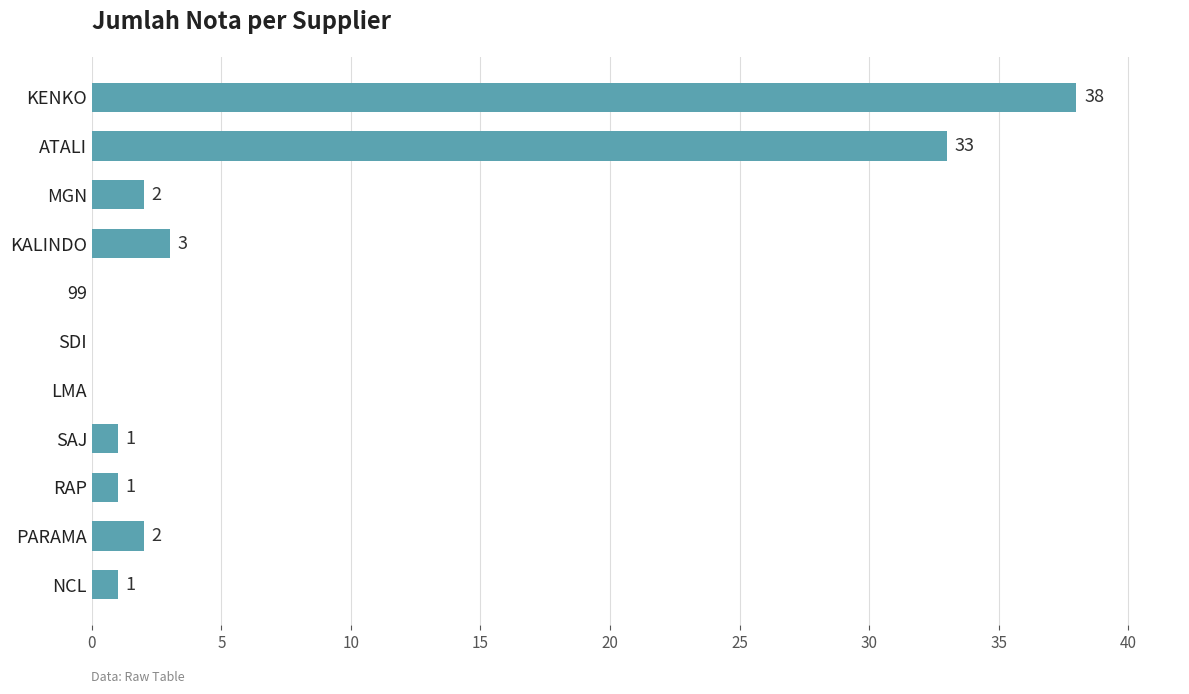

True or false: the data shows 26 at 99.

False